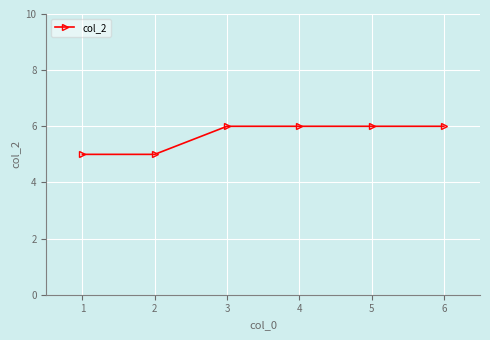

True or false: the data shows 1 at 5.

False